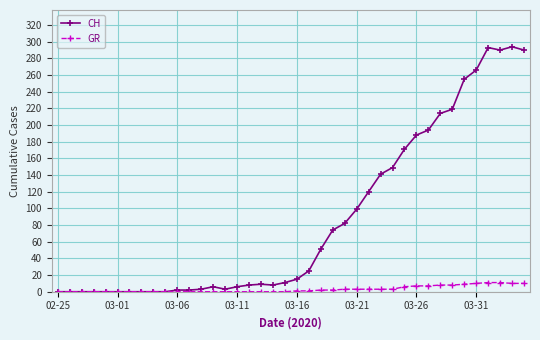

Which series has the largest total across all categories?

CH